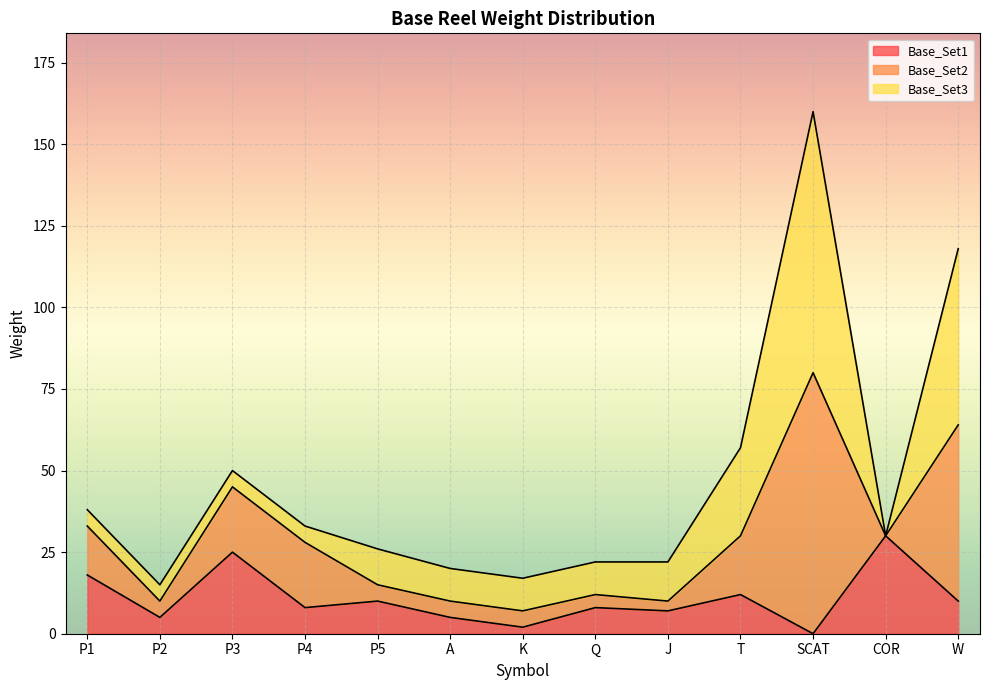

Which category has the highest value in the Base_Set1 series?

COR